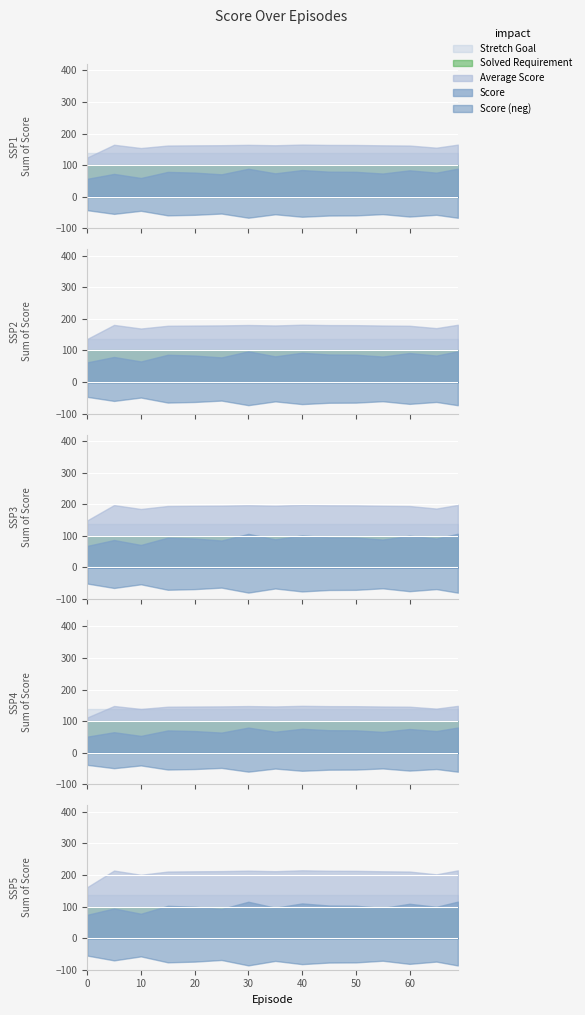

Between 69 and 20, which is larger?

69